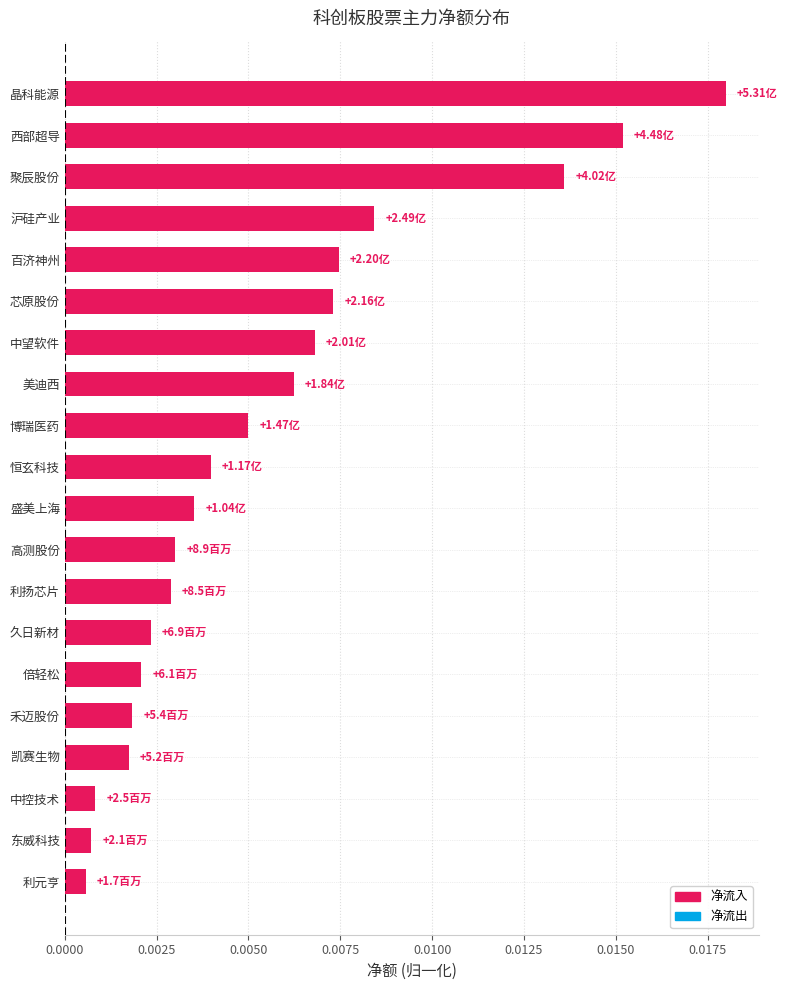

What is the label of the 7th bar from the bottom?

久日新材